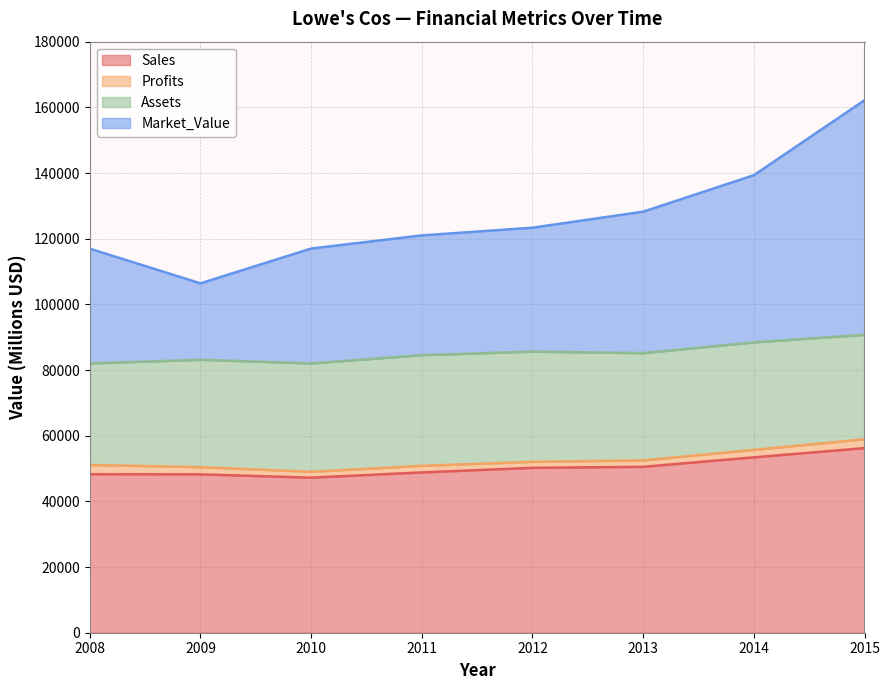

True or false: Sales and Market_Value intersect in this chart.

False